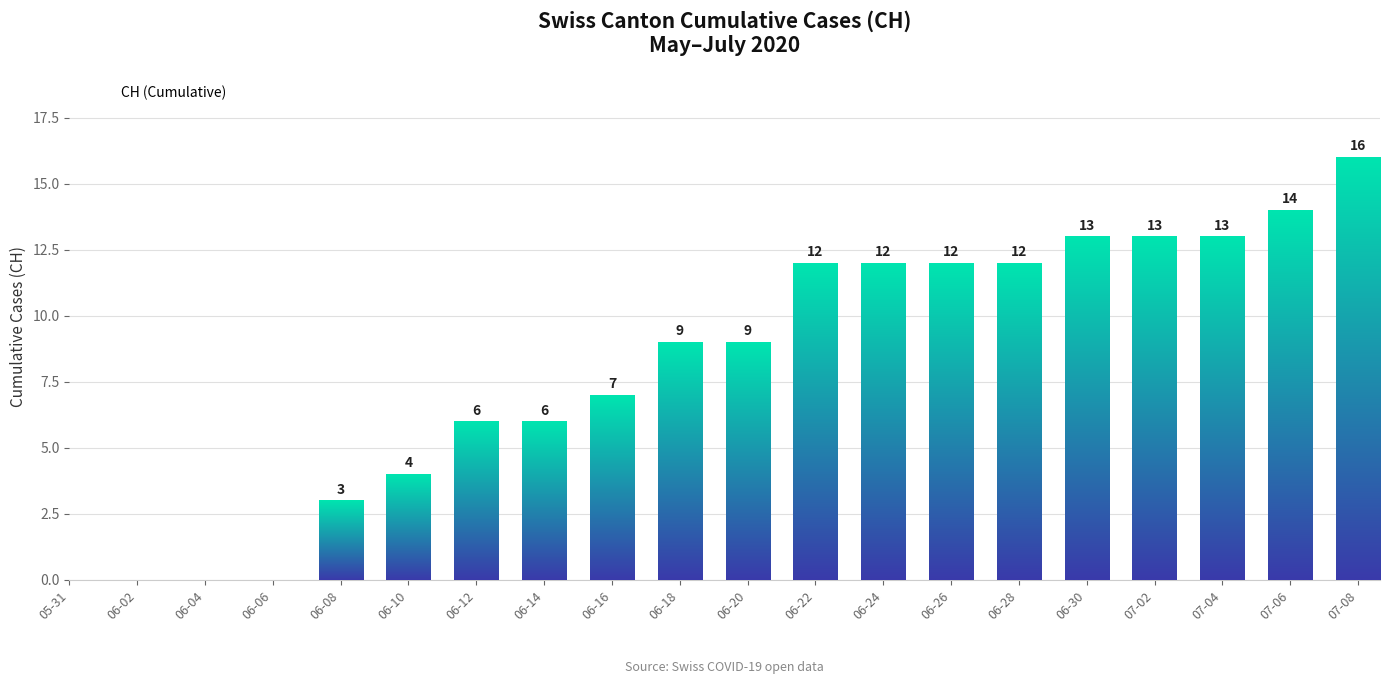

What is the change in value from 06-08 to 07-02?

+10